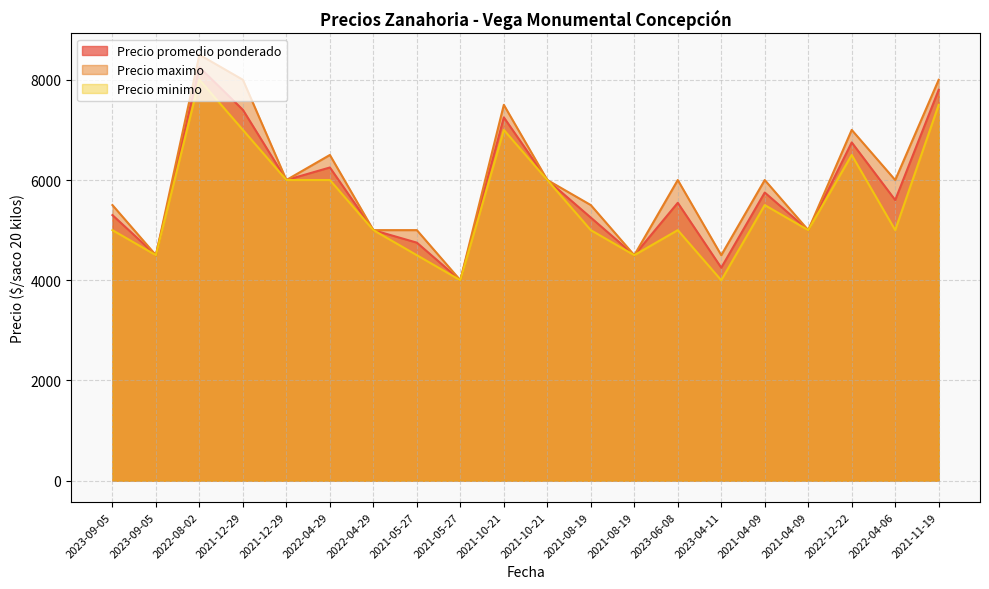

At which category does the chart reach its peak across all series?

2022-08-02